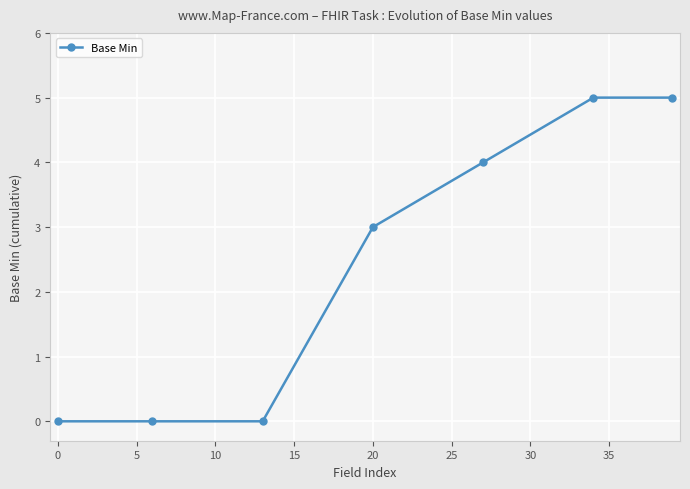

What is the average value?

2